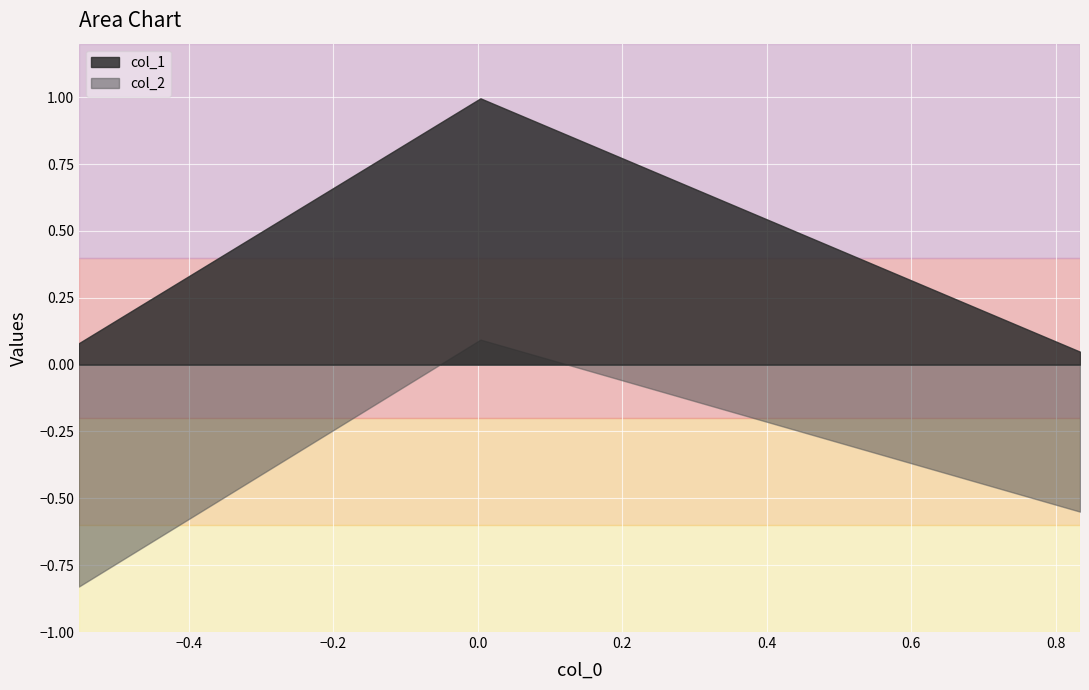

Which series has the largest range (max minus min)?

col_1